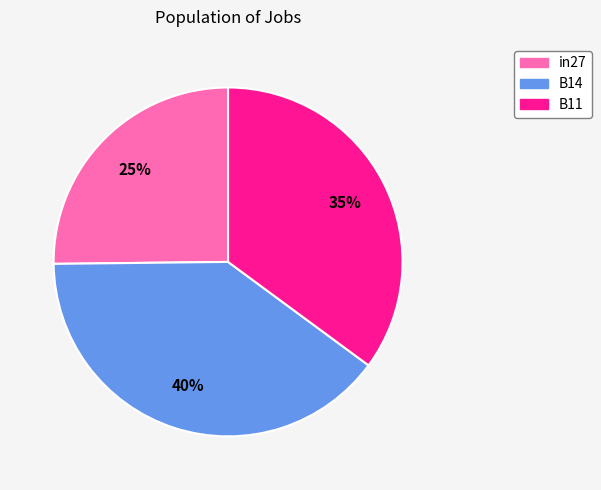

Does B14 represent more than half of the total?

No